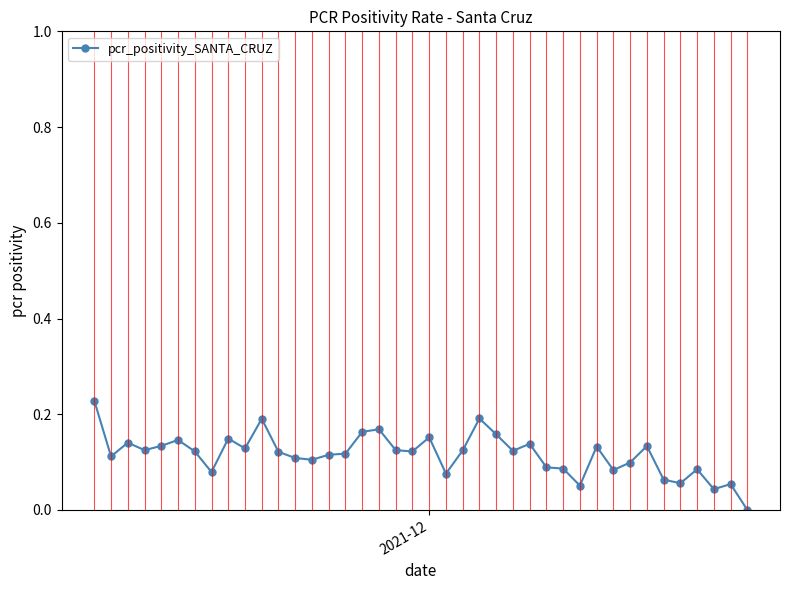

What is the difference between the second highest and minimum values?

0.2